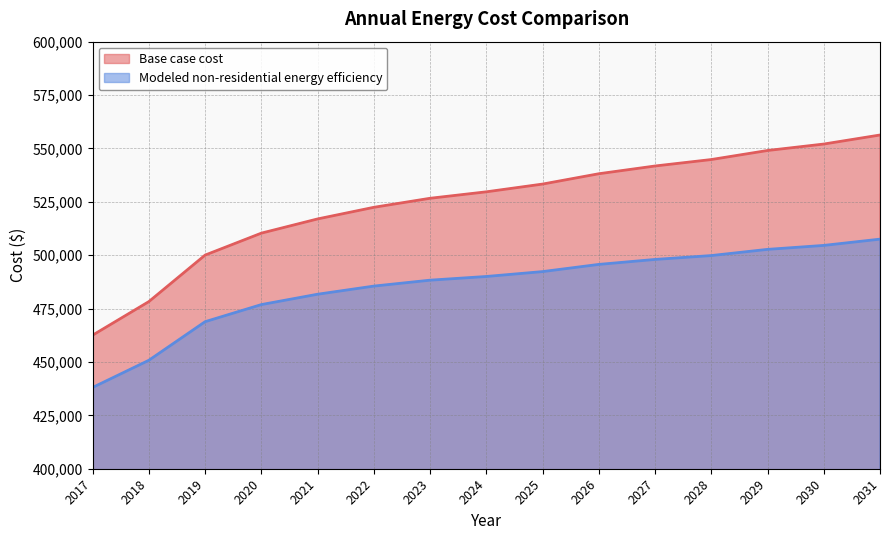

Which has a higher value, 2017 or 2027?

2027